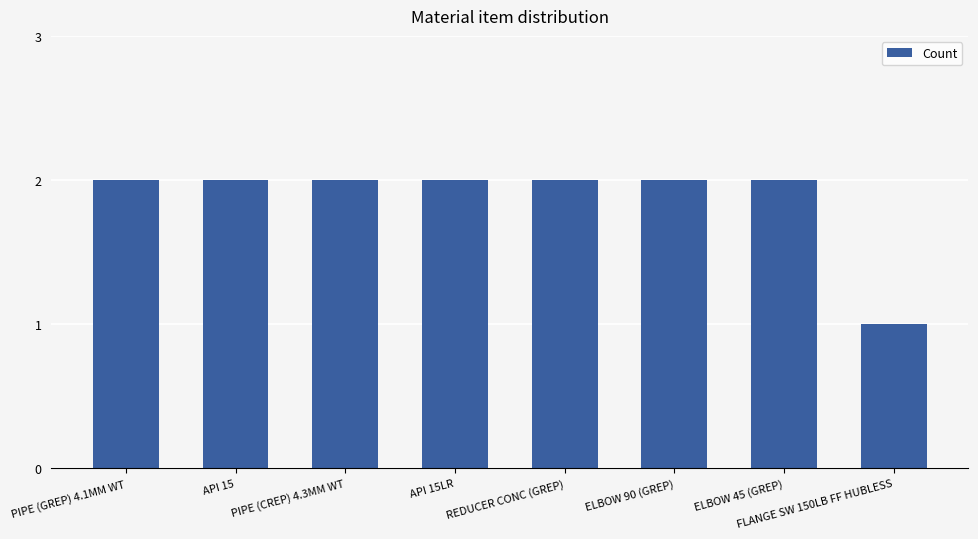

Approximately how many times larger is the value at REDUCER CONC (GREP) compared to API 15LR?

1.0